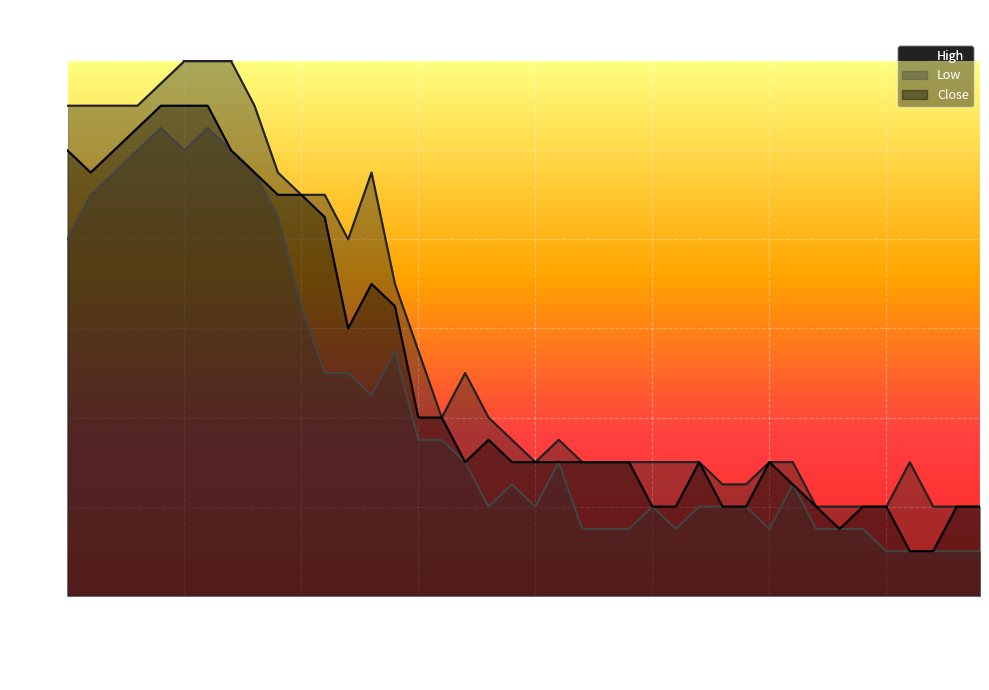

Which label corresponds to the largest value in the chart?

2015-10-29